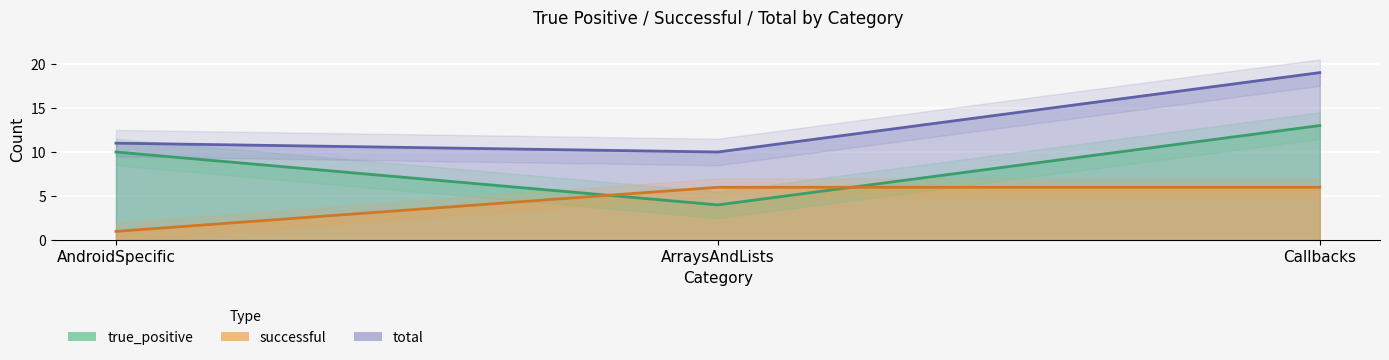

The total series shows 10 at ArraysAndLists. True or false?

True